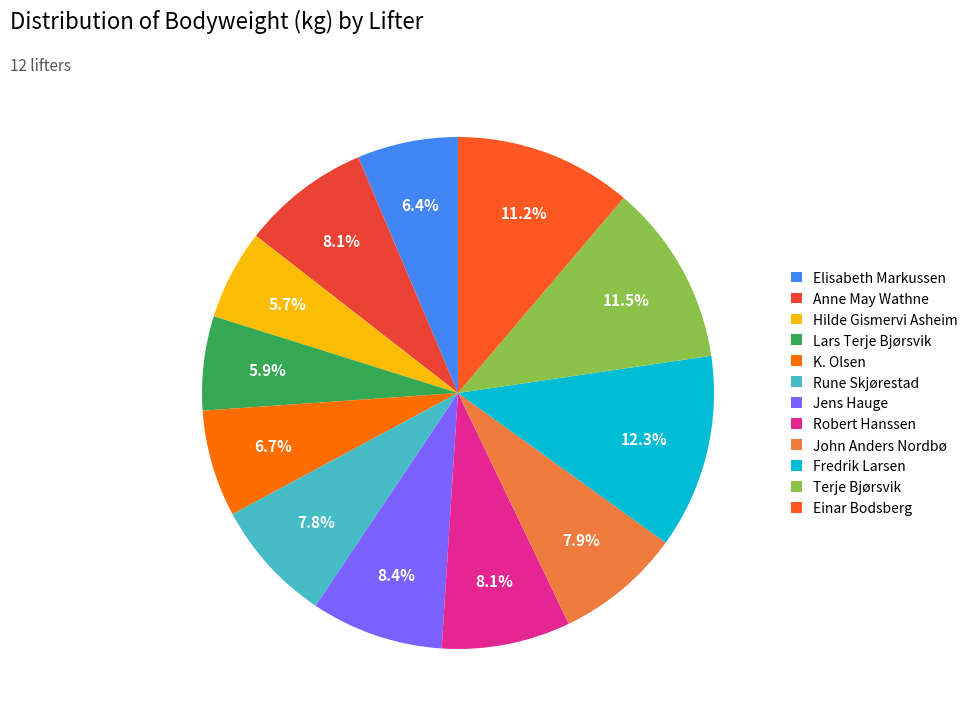

Does John Anders Nordbø account for over 50% of the chart?

No